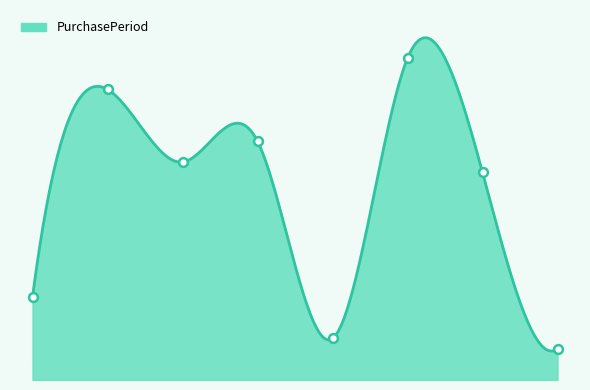

Approximately how many times larger is the value at 2017-01-04 compared to 2017-01-07?

6.7